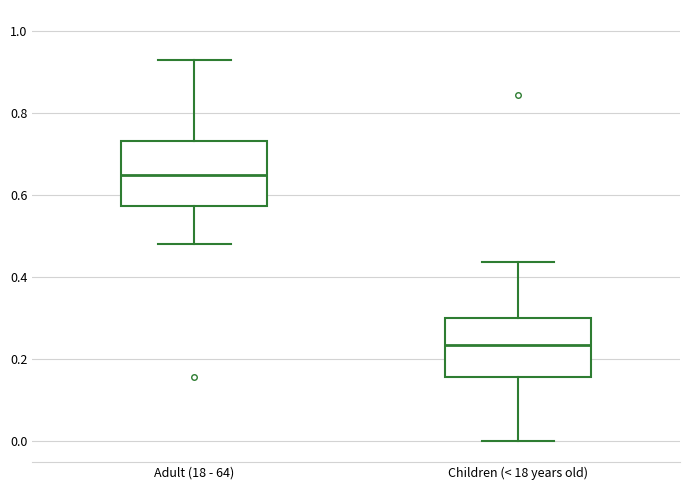

Reading left to right, transcribe this box plot: for each box, give where its median line is, the range the box spans, and where its two whiskers end, as read against the y-axis. The values are not printed on the chart, so give them approximately, as read against the axis.

Adult (18 - 64): median 0.64, box 0.58 to 0.74, whiskers 0.48 to 0.92
Children (< 18 years old): median 0.24, box 0.16 to 0.30, whiskers 0.00 to 0.44